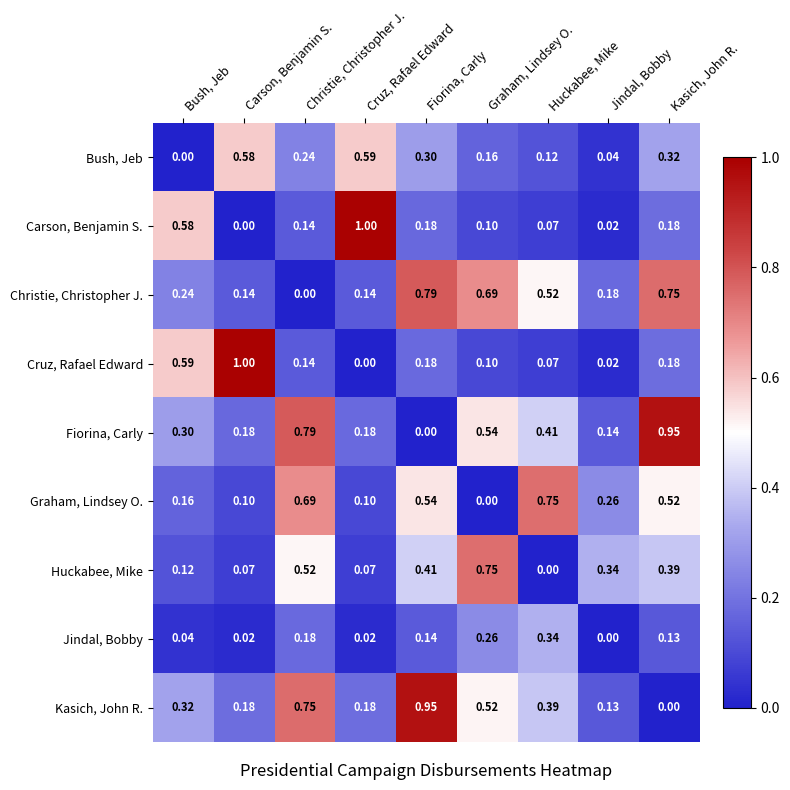

Which series has the largest total across all categories?

Fiorina, Carly